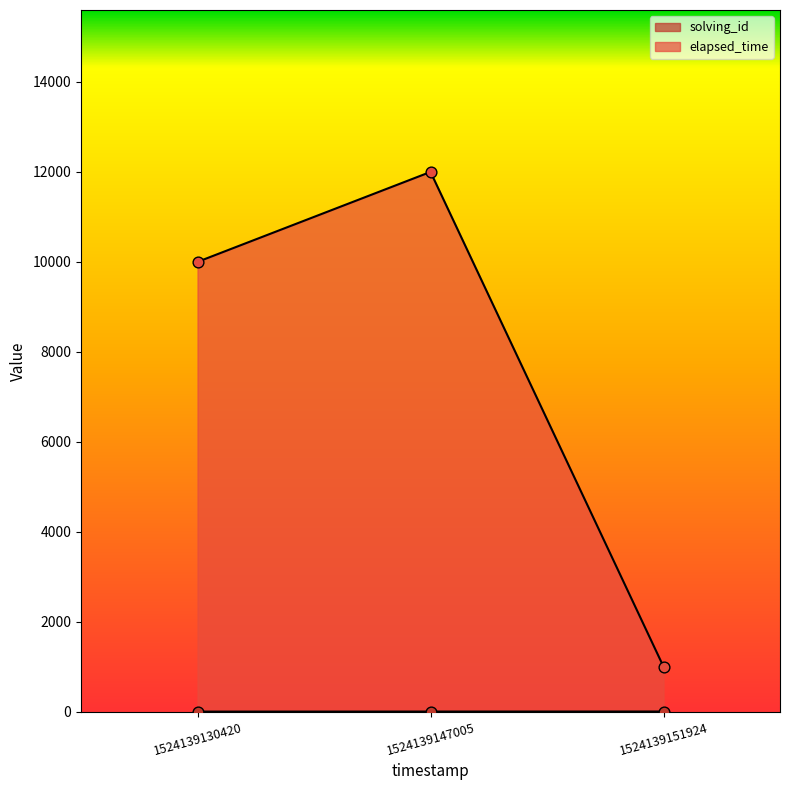

Which series has the largest total across all categories?

elapsed_time